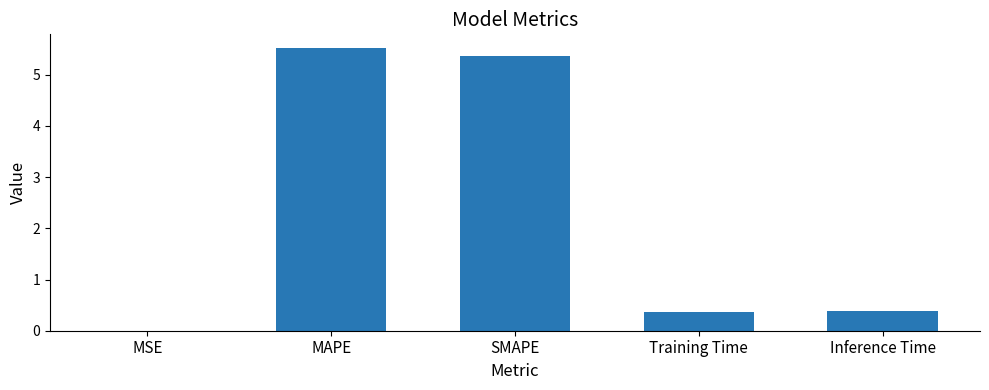

The chart shows a value of 5.4 at SMAPE. True or false?

True